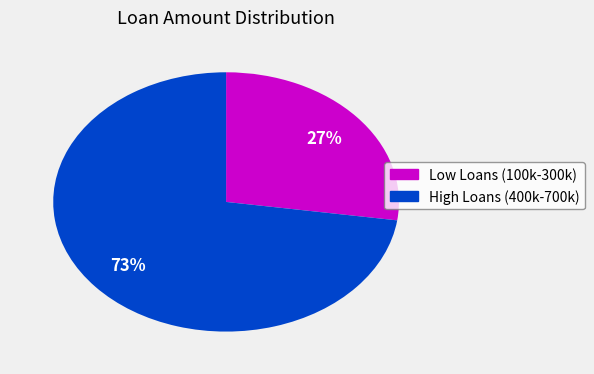

Is there any slice that represents more than half of the pie?

Yes